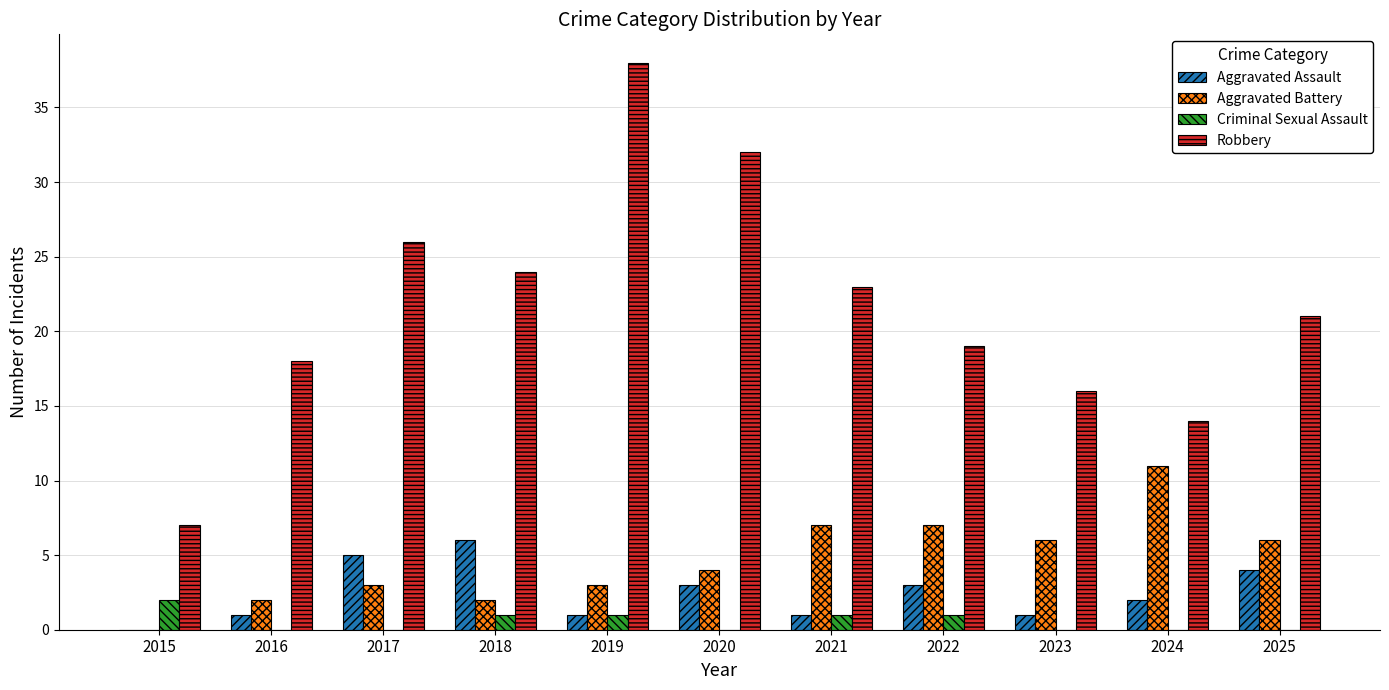

At which category is the sum across all series the highest?

2019